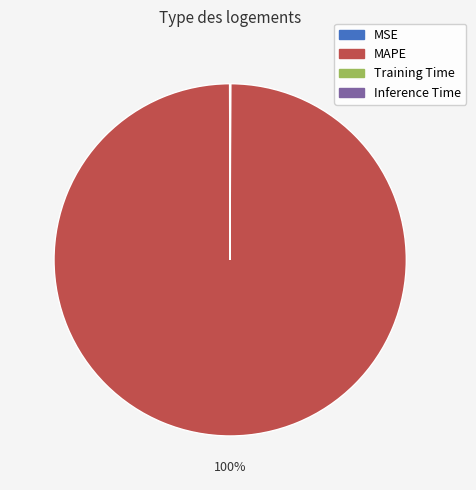

To the nearest percent, what is the average slice percentage?

25%